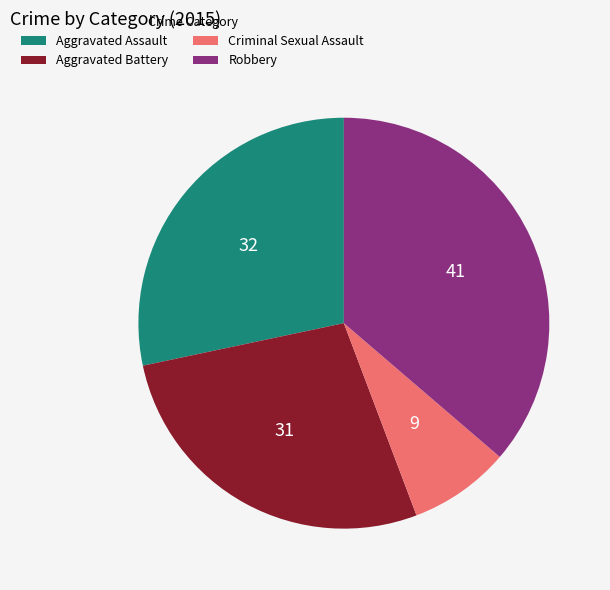

Which has a higher value, Criminal Sexual Assault or Aggravated Battery?

Aggravated Battery